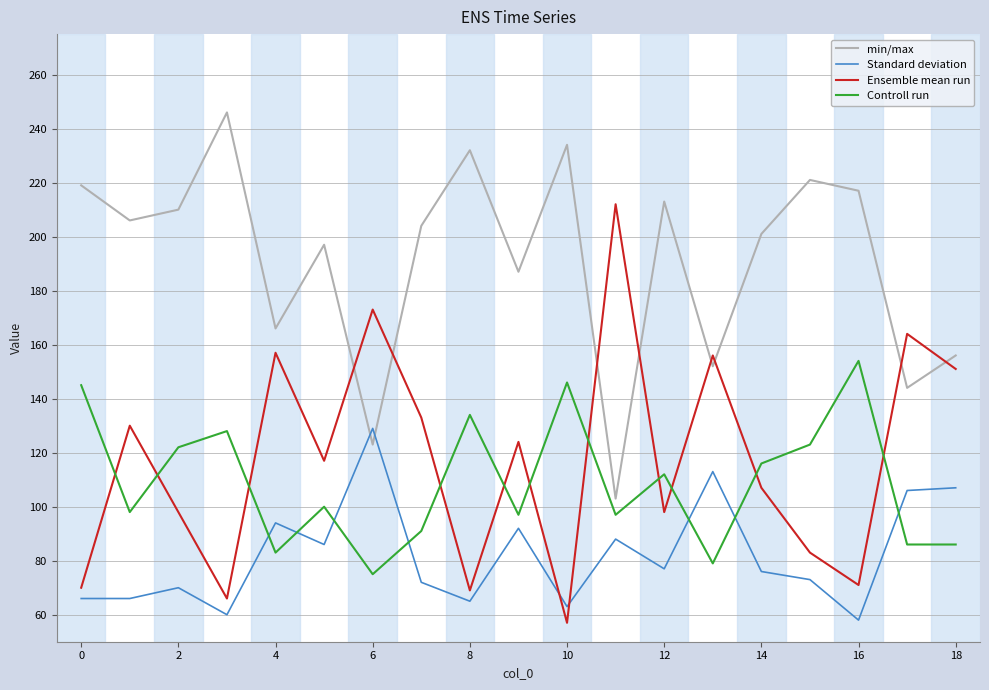

What is the difference between the maximum and minimum values in the Controll run series?

79